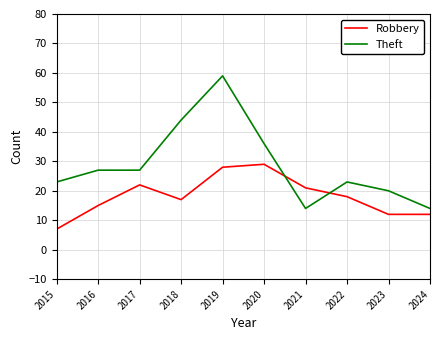

Reading right to left, what are all the values shown in this chart?

Robbery: 12	12	18	21	29	28	17	22	15	7
Theft: 14	20	23	14	36	59	44	27	27	23